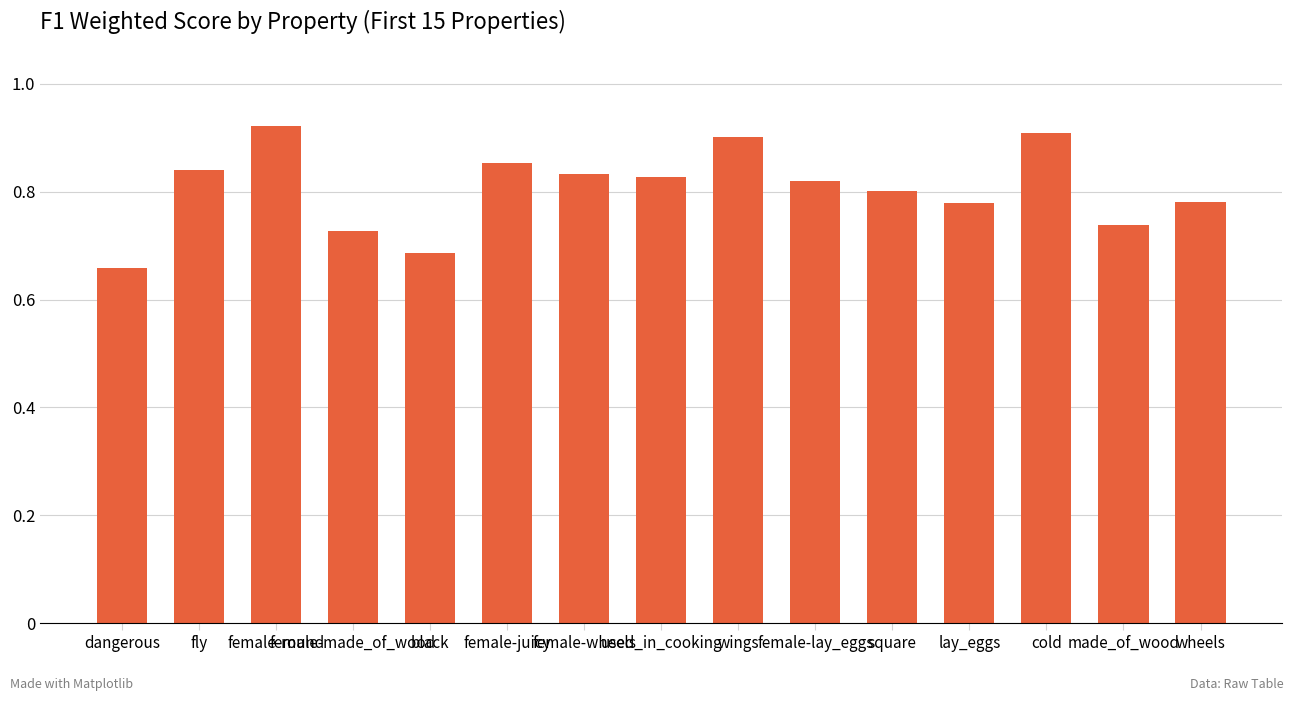

What is the difference between the values at female-lay_eggs and female-round?

0.1